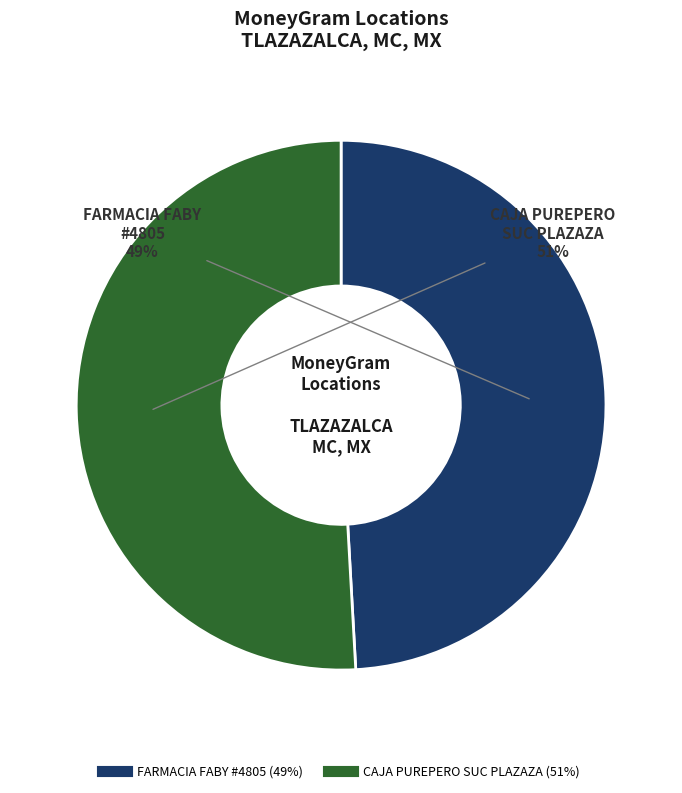

How many slices are in this pie chart?

2